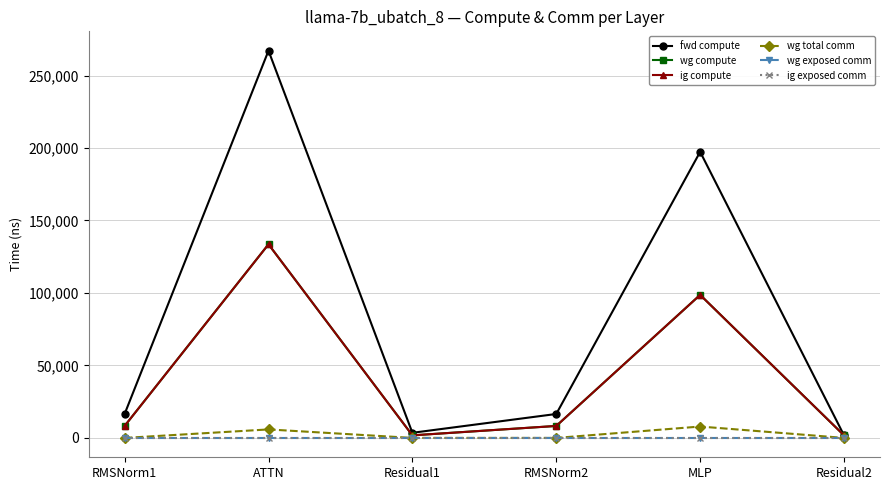

Is this an area chart (filled region under the line)?

No